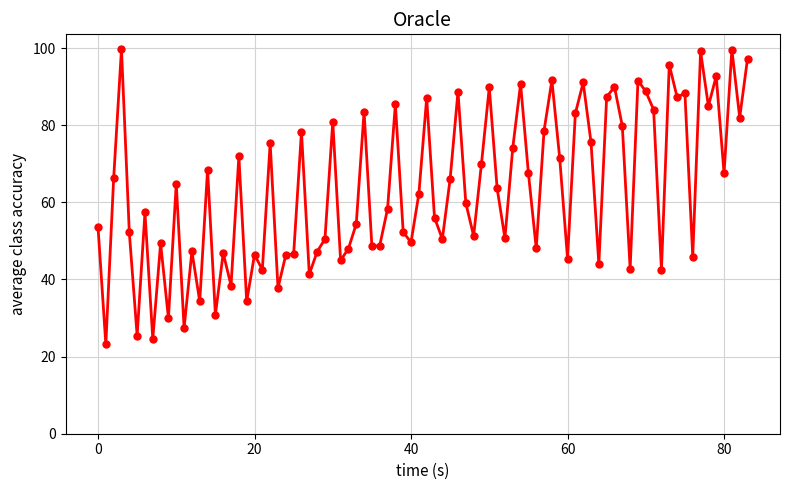

What is the difference between the maximum and minimum values?

76.6